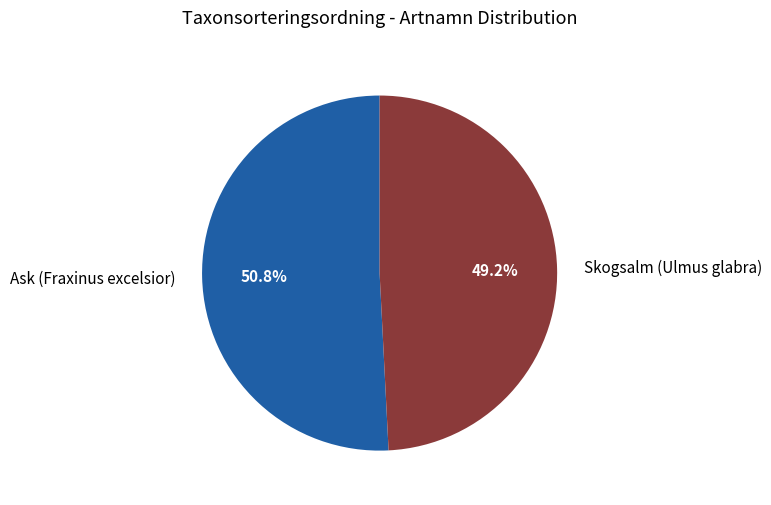

Which has a higher value, Ask (Fraxinus excelsior) or Skogsalm (Ulmus glabra)?

Ask (Fraxinus excelsior)